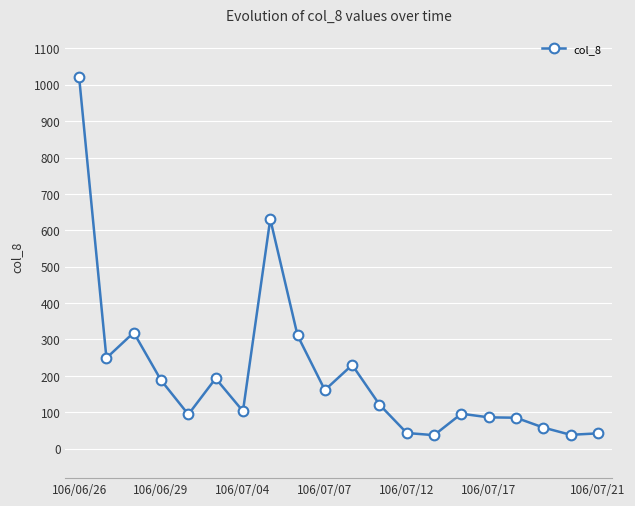

What is the value of the 10th point from the left?

161